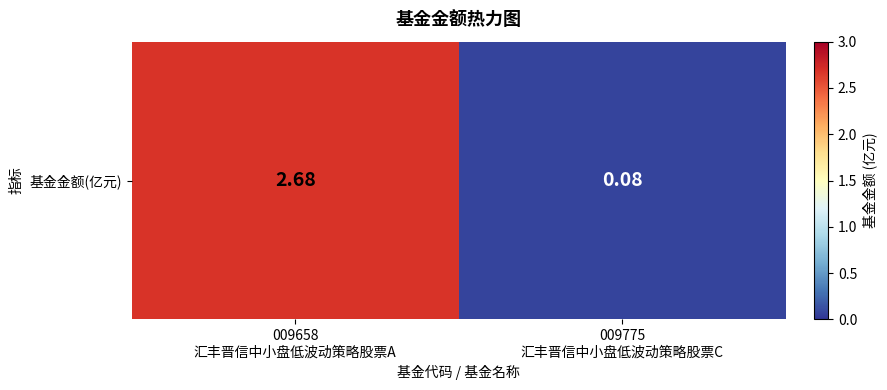

What is the difference between the values at 009775
汇丰晋信中小盘低波动策略股票C and 009658
汇丰晋信中小盘低波动策略股票A?

2.6